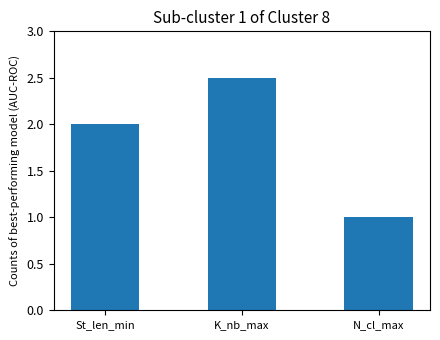

What is the label of the 1st bar from the right?

N_cl_max